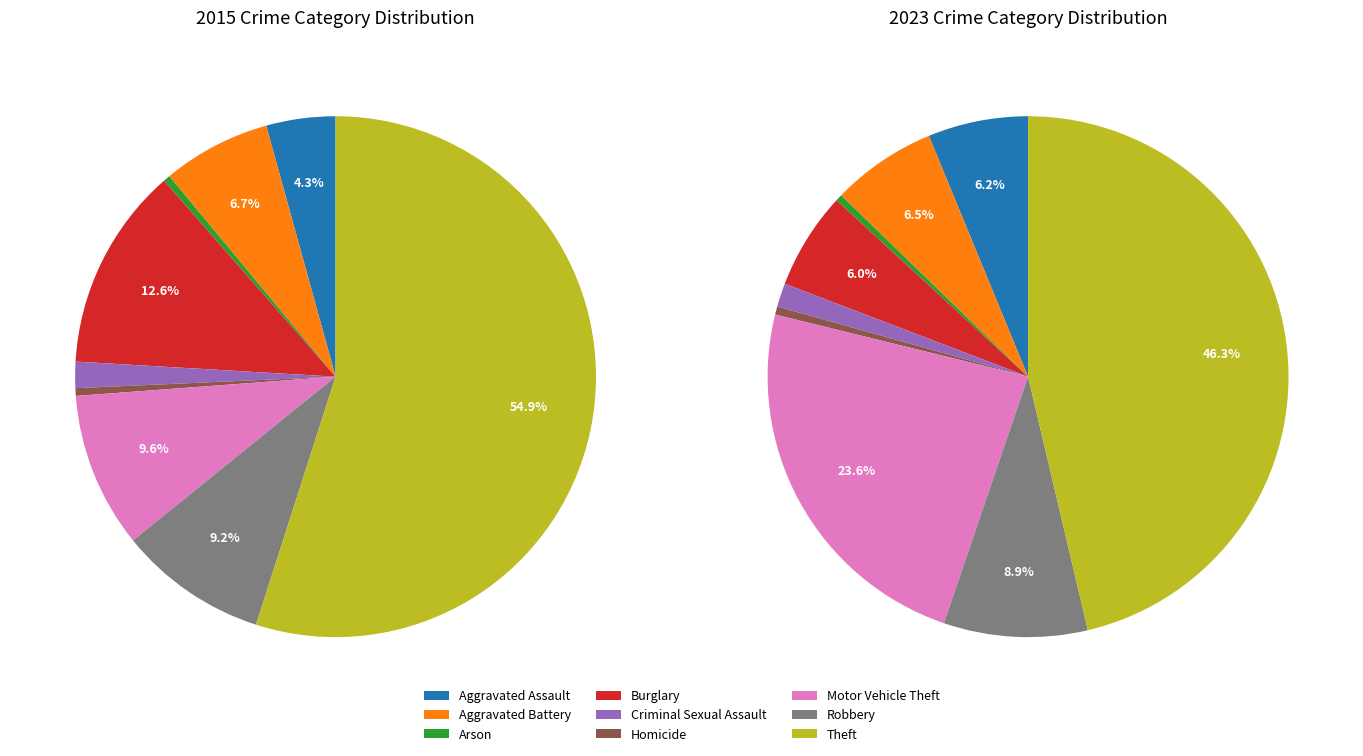

What percentage is NOT represented by Aggravated Battery?

93.3%